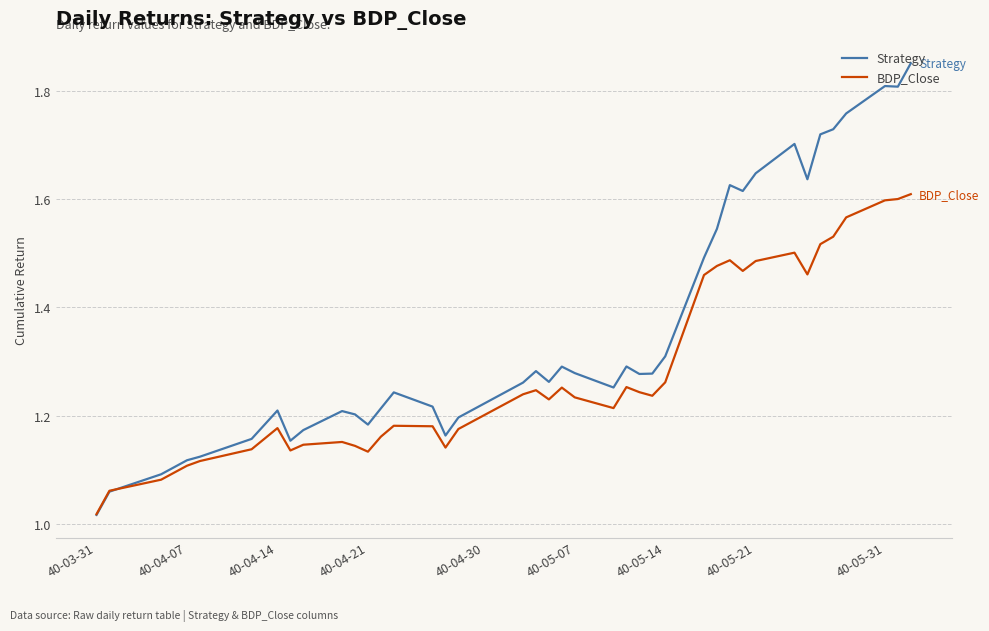

List the series in order of their overall mean, highest first.

Strategy, BDP_Close